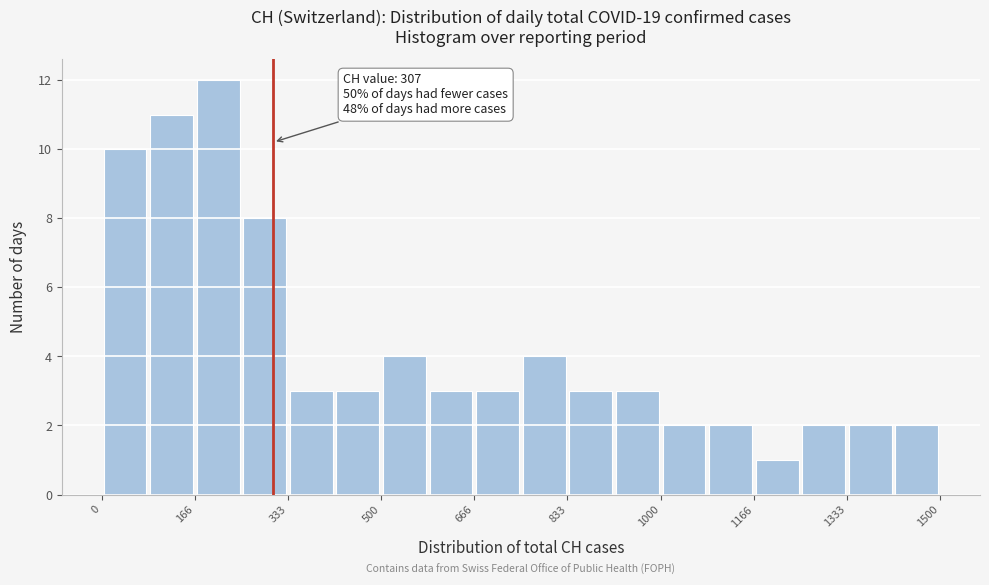

Which range on the x-axis has the tallest bar?

160 to 260